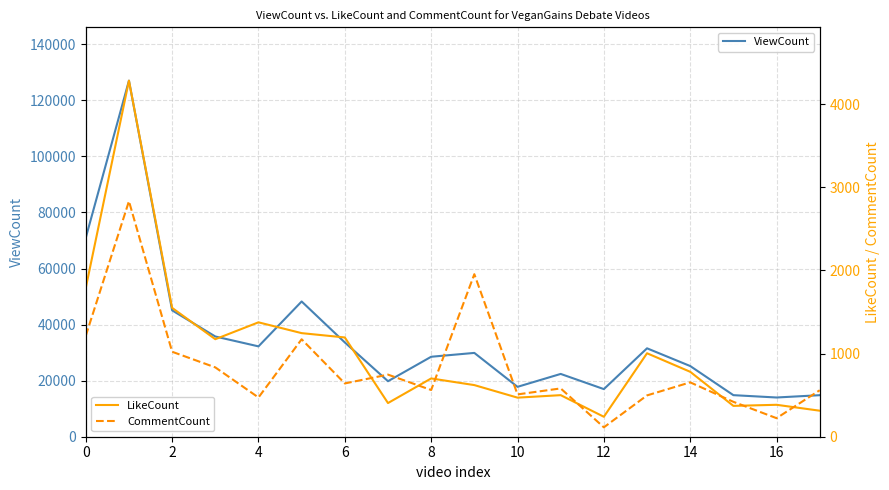

The value of ViewCount at 2 is 45076. True or false?

True